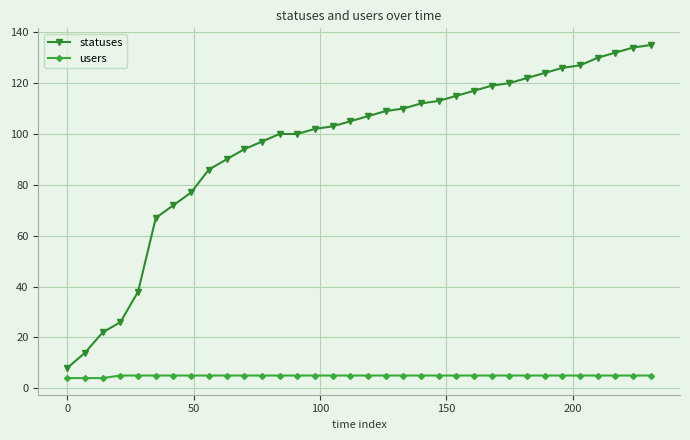

What is the difference between the maximum and minimum values in the users series?

1